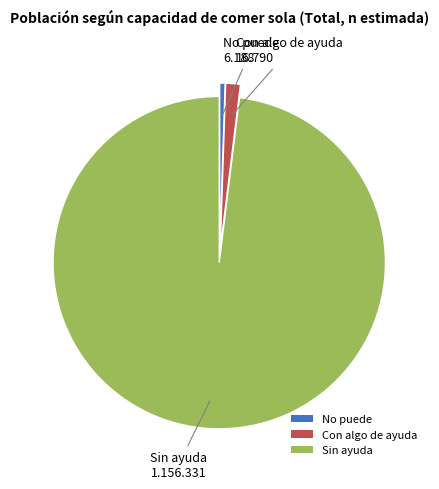

Rank the categories by value from highest to lowest.

Sin ayuda, Con algo de ayuda, No puede